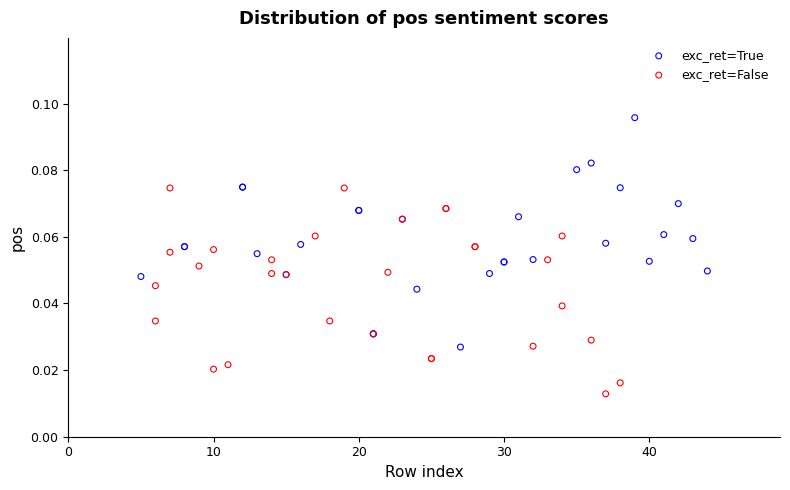

Which series reaches the maximum Y coordinate?

exc_ret=True